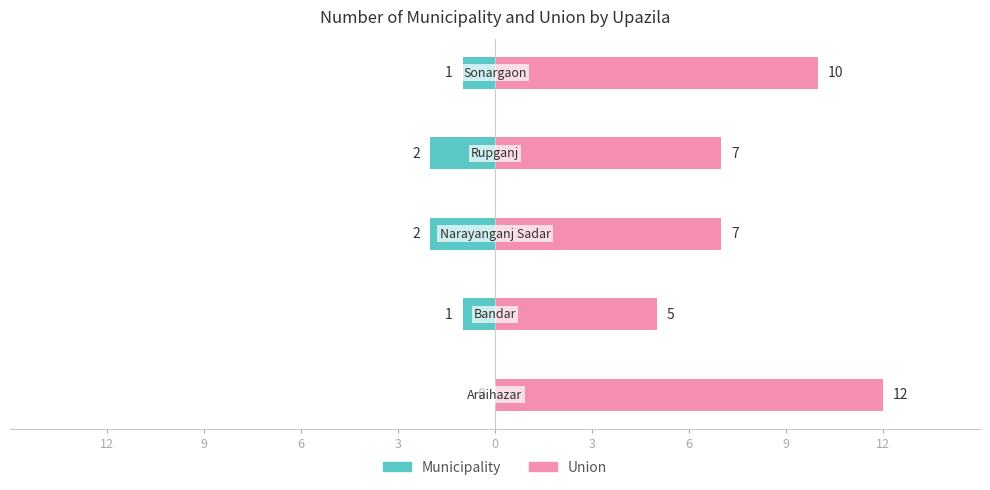

What is the value of the Municipality bar at the 3rd from the left?

-2